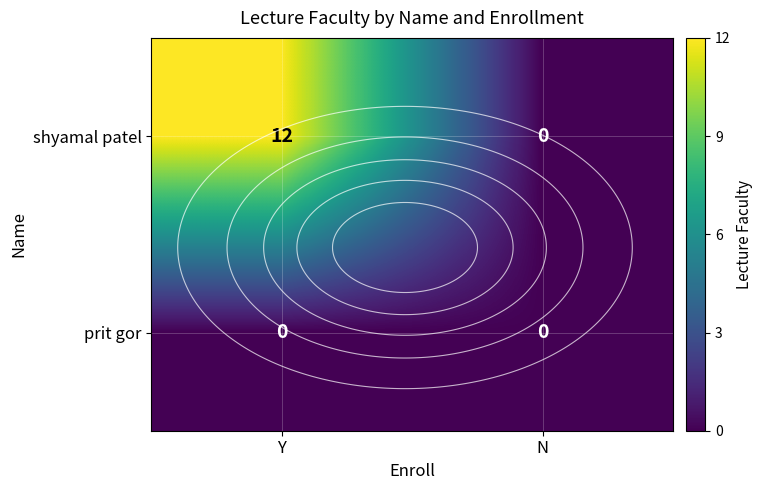

Rank the series by their average value, from highest to lowest.

shyamal patel, prit gor